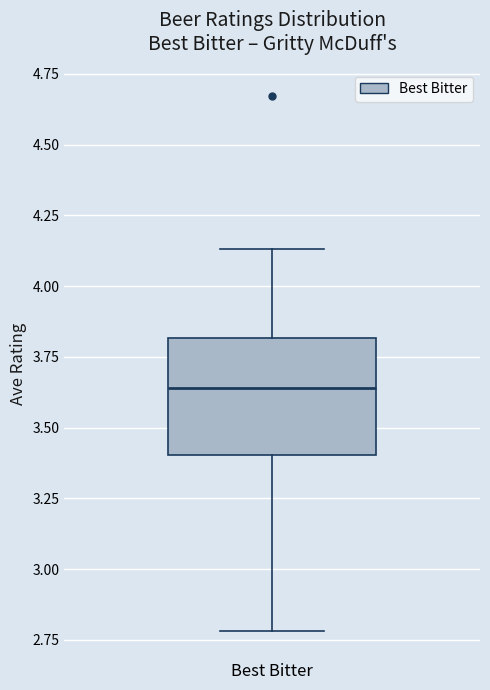

Where does the upper whisker of the box for Best Bitter end on the y-axis? The values are not printed on the chart, so give them approximately, as read against the axis.

4.15